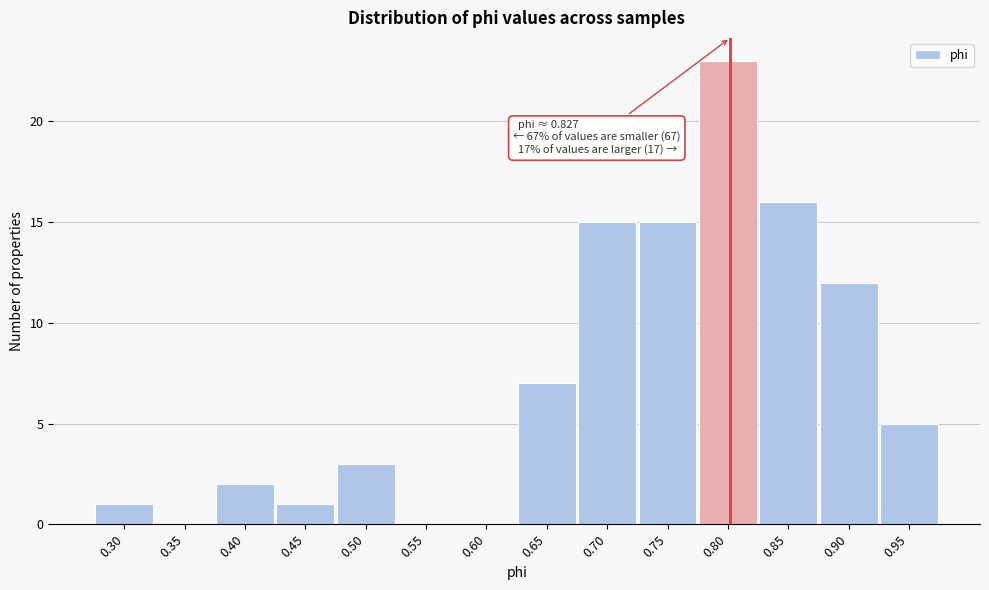

Reading left to right, transcribe all the data shown in this chart.

0.30=1	0.35=0	0.40=2	0.45=1	0.50=3	0.55=0	0.60=0	0.65=7	0.70=15	0.75=15	0.80=23	0.85=16	0.90=12	0.95=5